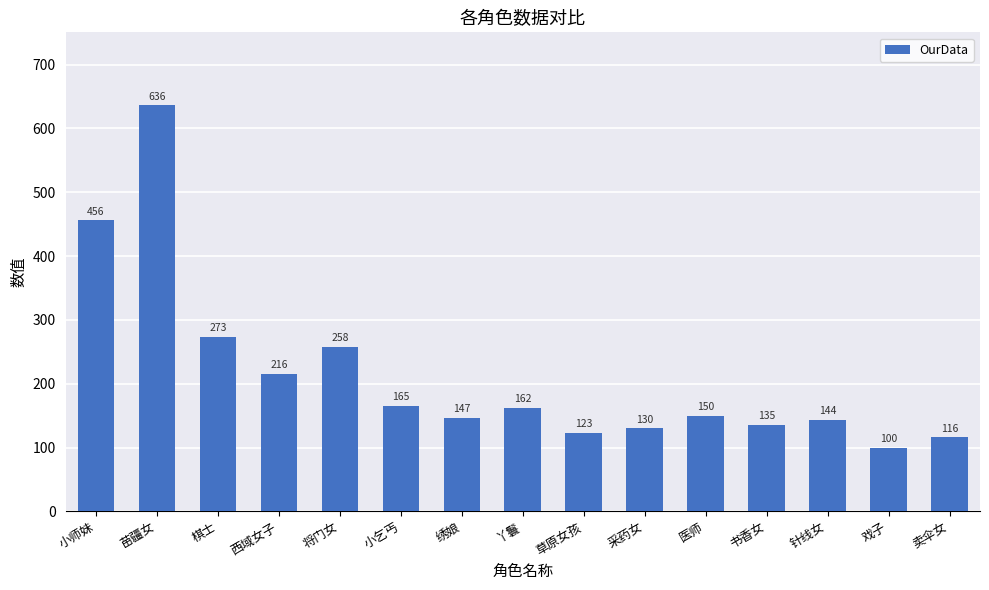

Between 采药女 and 苗疆女, which is larger?

苗疆女